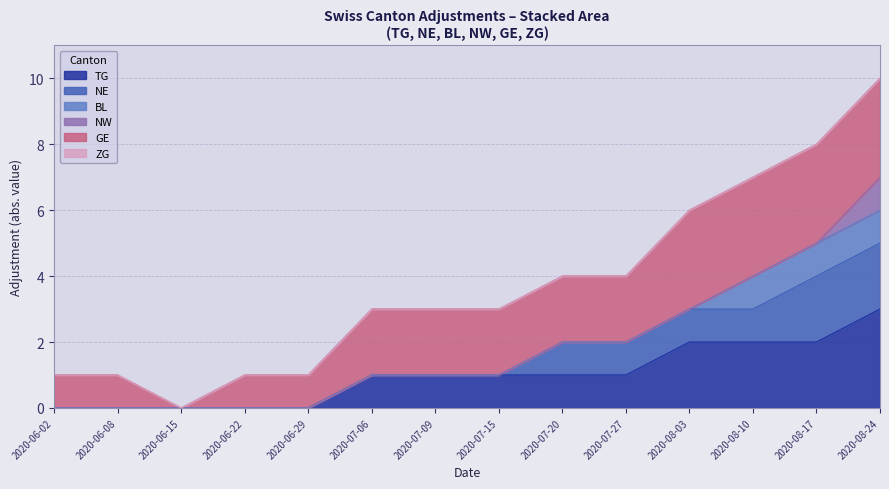

What is the highest value of the TG series?

3